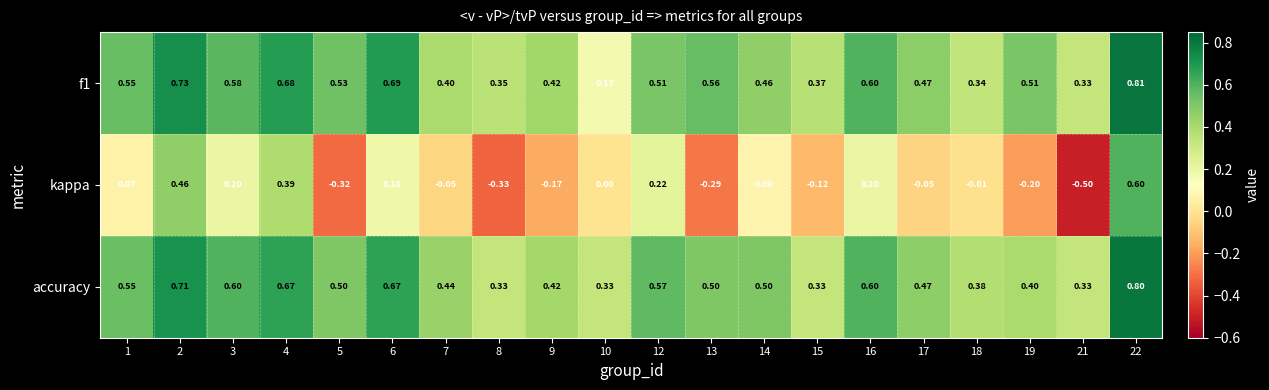

Is the value of f1 at 12 greater than the value of accuracy at 17?

Yes